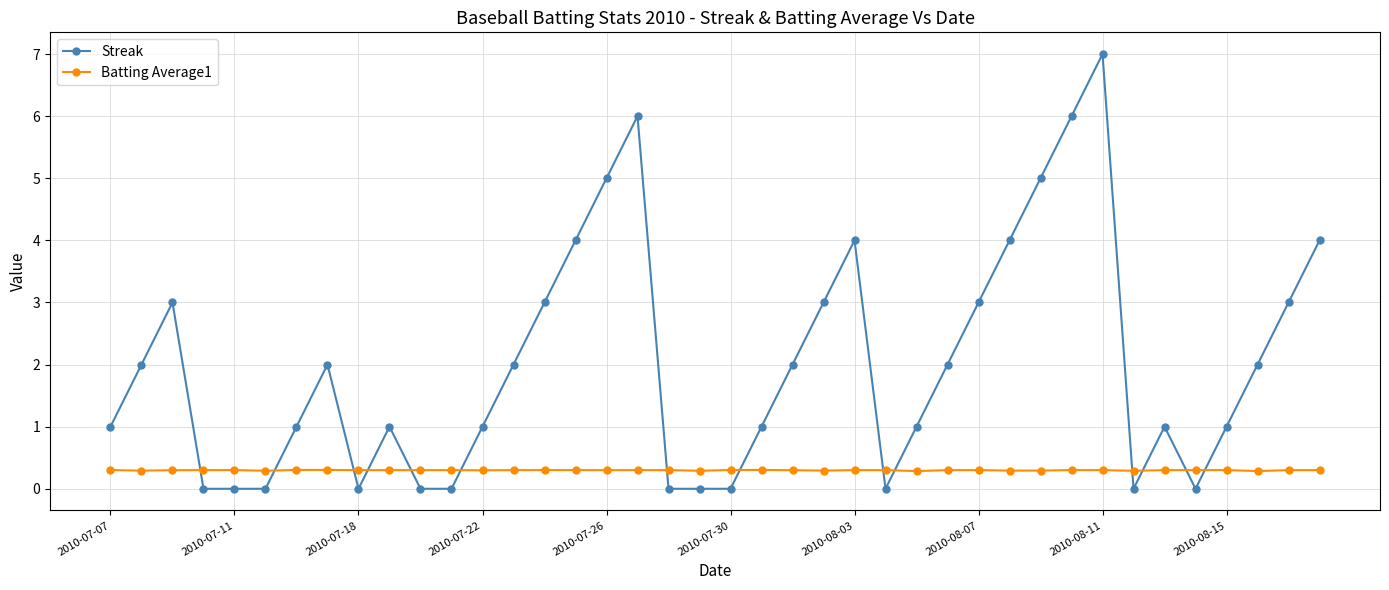

After their last crossing, which series has the higher values: Streak or Batting Average1?

Streak